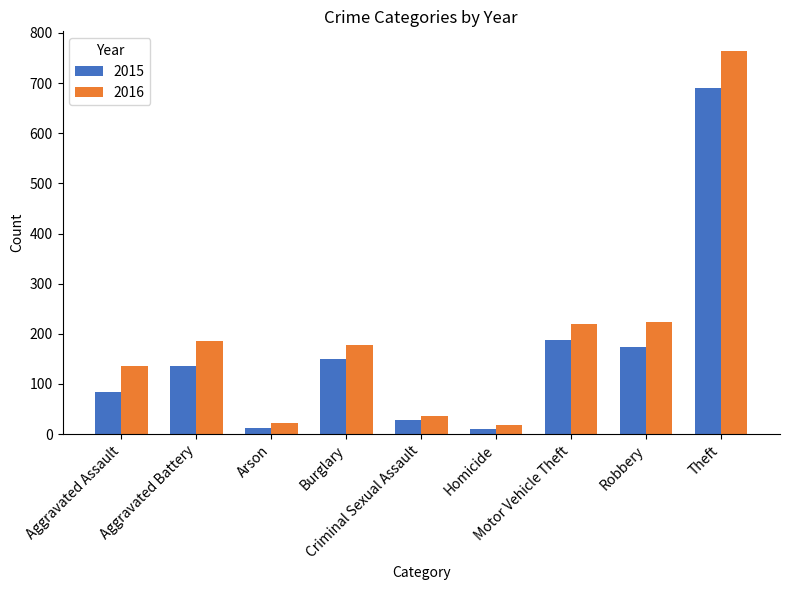

What is the difference between the maximum and minimum values in the 2015 series?

680